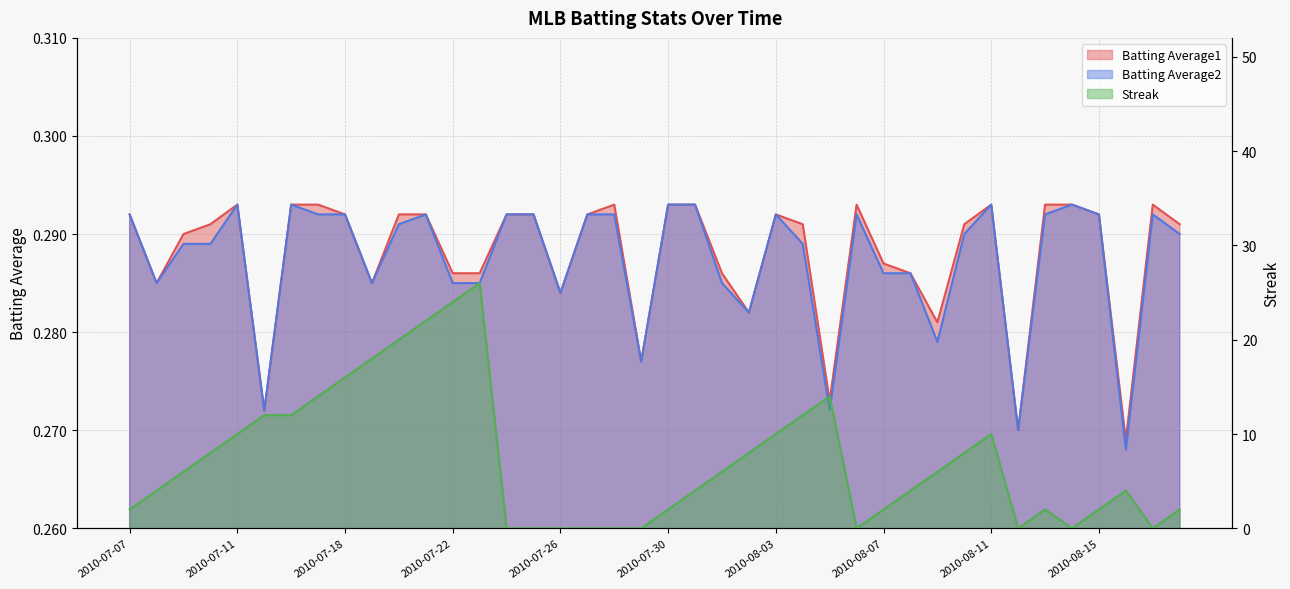

Where does the Streak series first go above 6?

2010-07-10